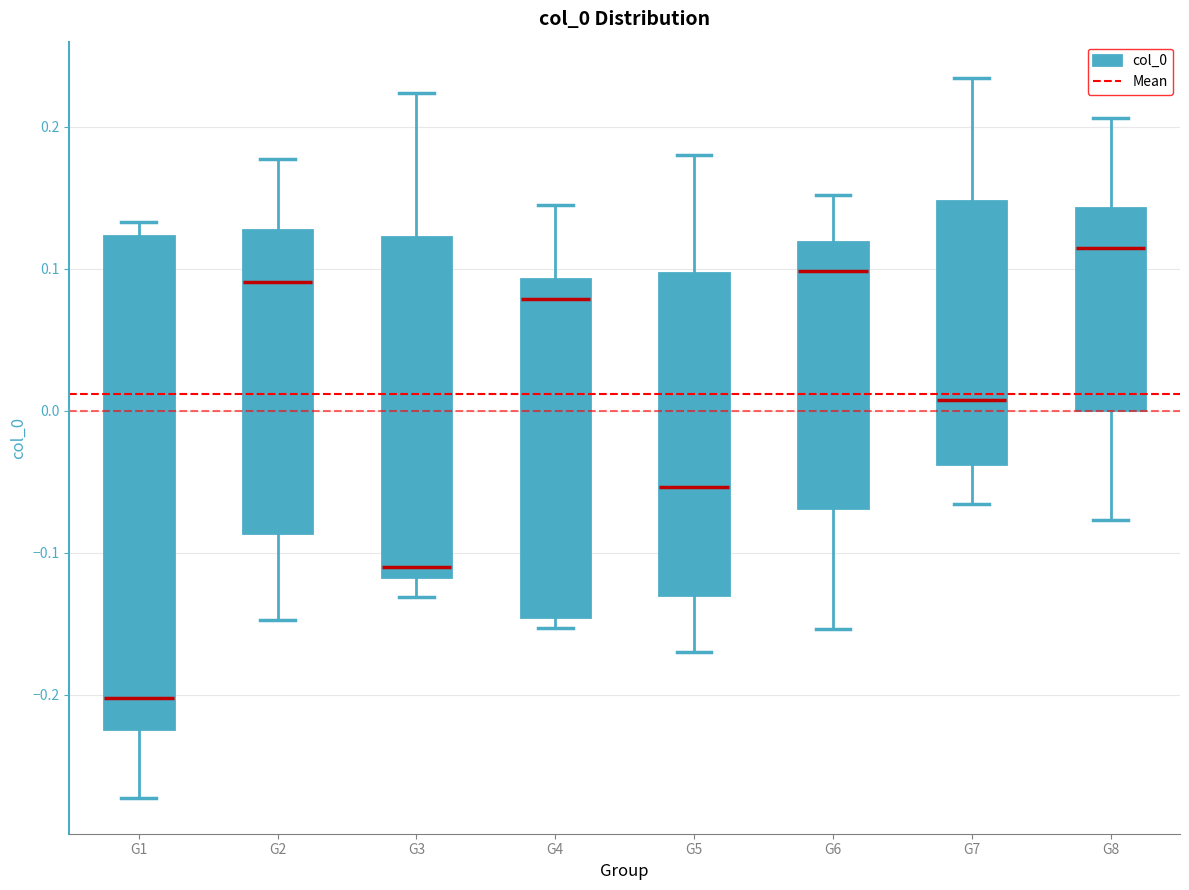

Reading left to right, read every box against the y-axis: the position of its median line, the range the box covers, and the ends of its whiskers. The values are not printed on the chart, so give them approximately, as read against the axis.

G1: median -0.20, box -0.22 to 0.12, whiskers -0.27 to 0.13
G2: median 0.09, box -0.09 to 0.13, whiskers -0.15 to 0.18
G3: median -0.11, box -0.12 to 0.12, whiskers -0.13 to 0.22
G4: median 0.08, box -0.14 to 0.09, whiskers -0.15 to 0.15
G5: median -0.05, box -0.13 to 0.10, whiskers -0.17 to 0.18
G6: median 0.10, box -0.07 to 0.12, whiskers -0.15 to 0.15
G7: median 0.01, box -0.04 to 0.15, whiskers -0.07 to 0.23
G8: median 0.11, box 0.00 to 0.14, whiskers -0.08 to 0.21